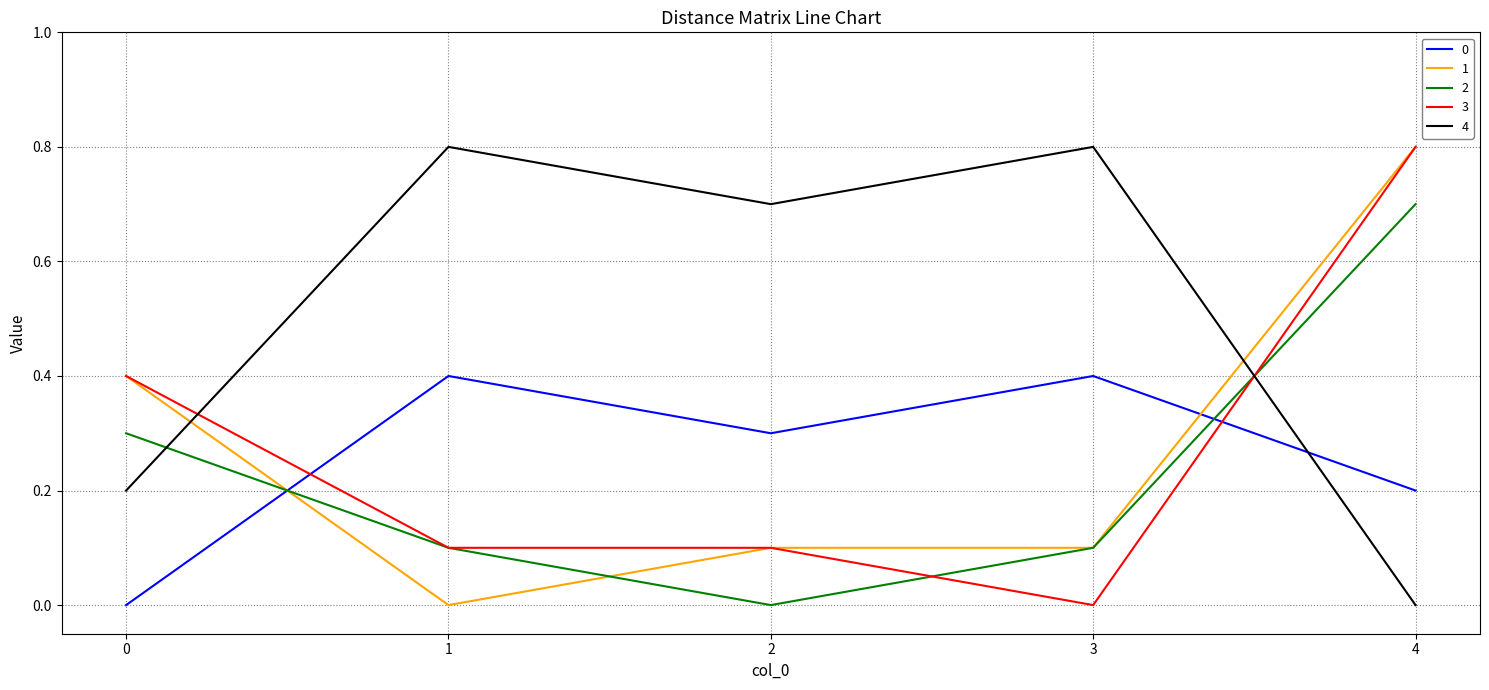

How many interior local peaks does the 4 series have?

2